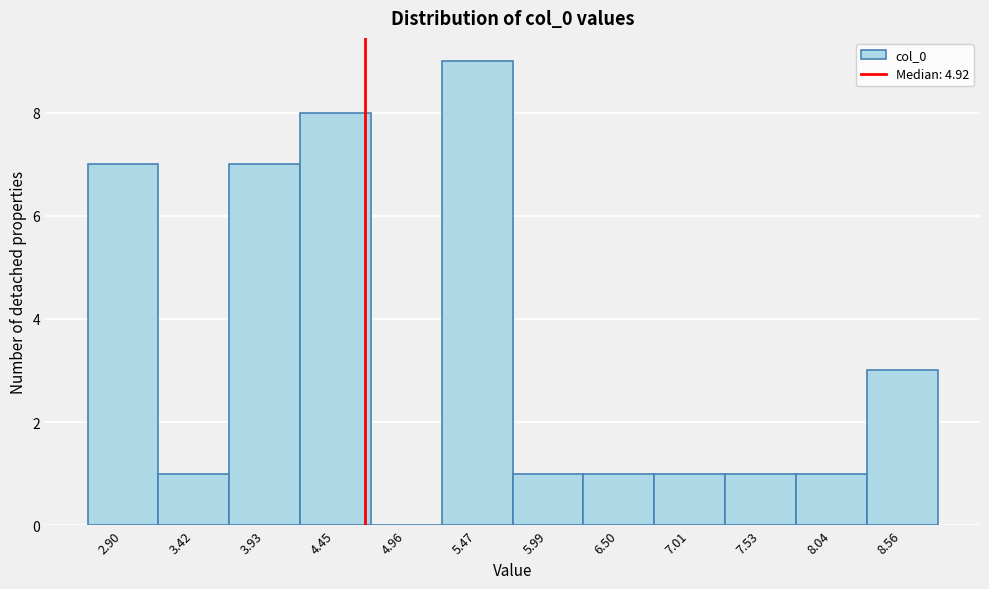

Reading right to left, transcribe all the data shown in this chart.

8.56=3	8.04=1	7.53=1	7.01=1	6.50=1	5.99=1	5.47=9	4.96=0	4.45=8	3.93=7	3.42=1	2.90=7